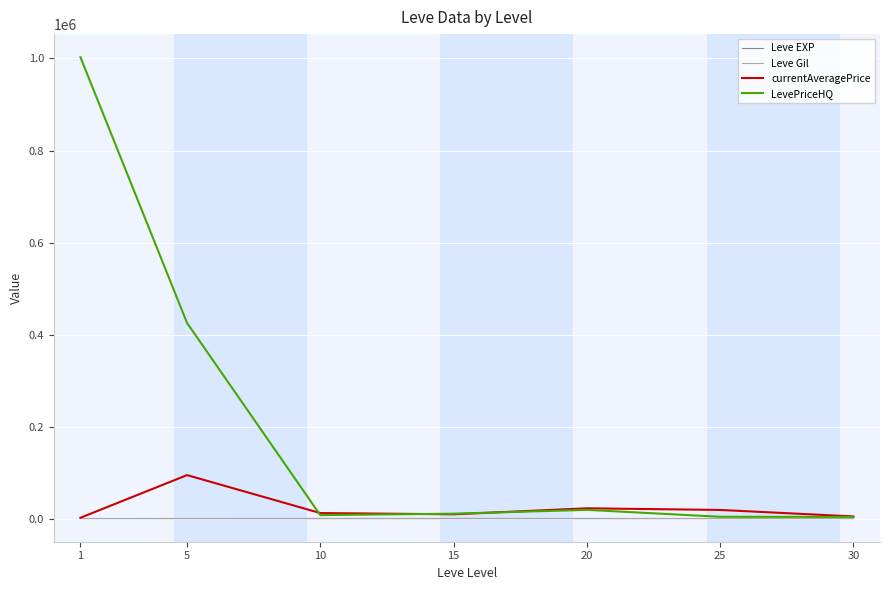

What is the greatest value displayed?

1002835.2